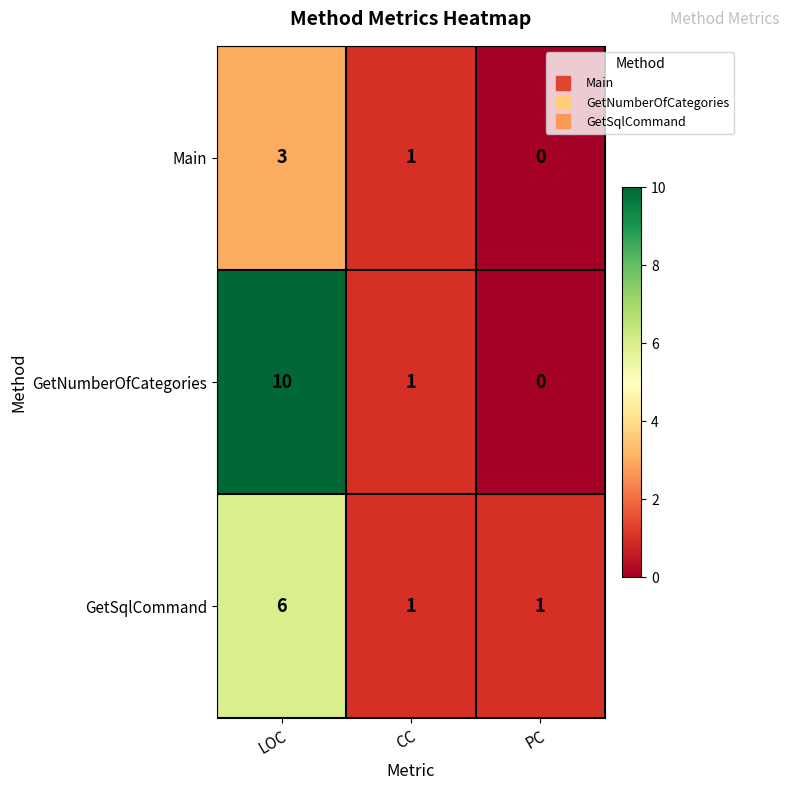

How many data points in GetSqlCommand are above 1?

1